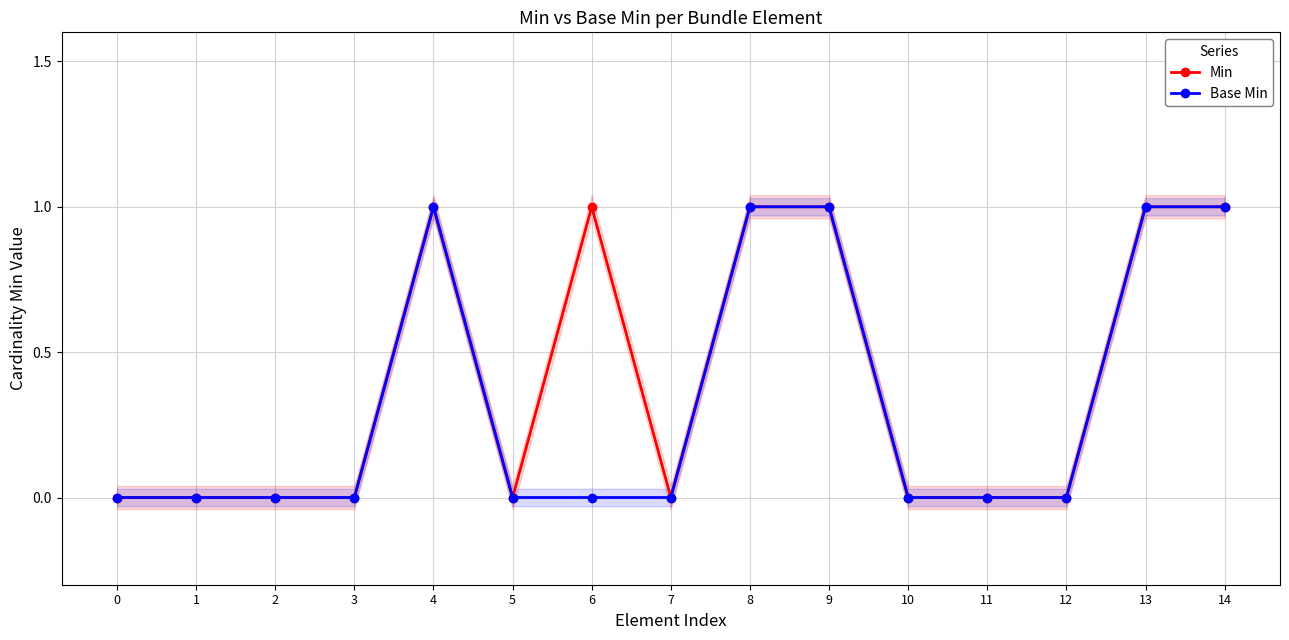

Which series has the largest total across all categories?

Min